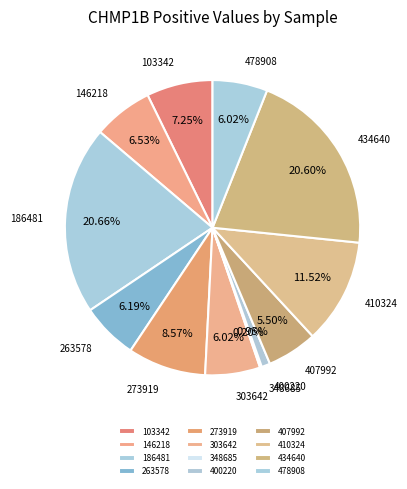

True or false: 407992 accounts for 18% of the total.

False